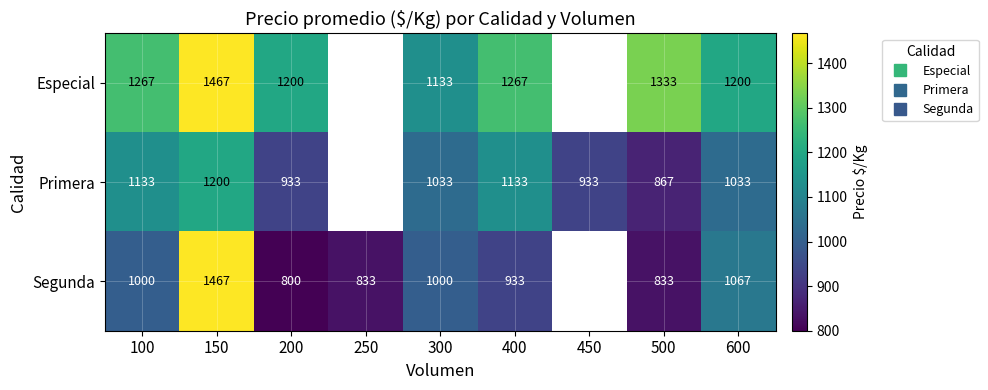

Which category has the highest value in the Primera series?

150